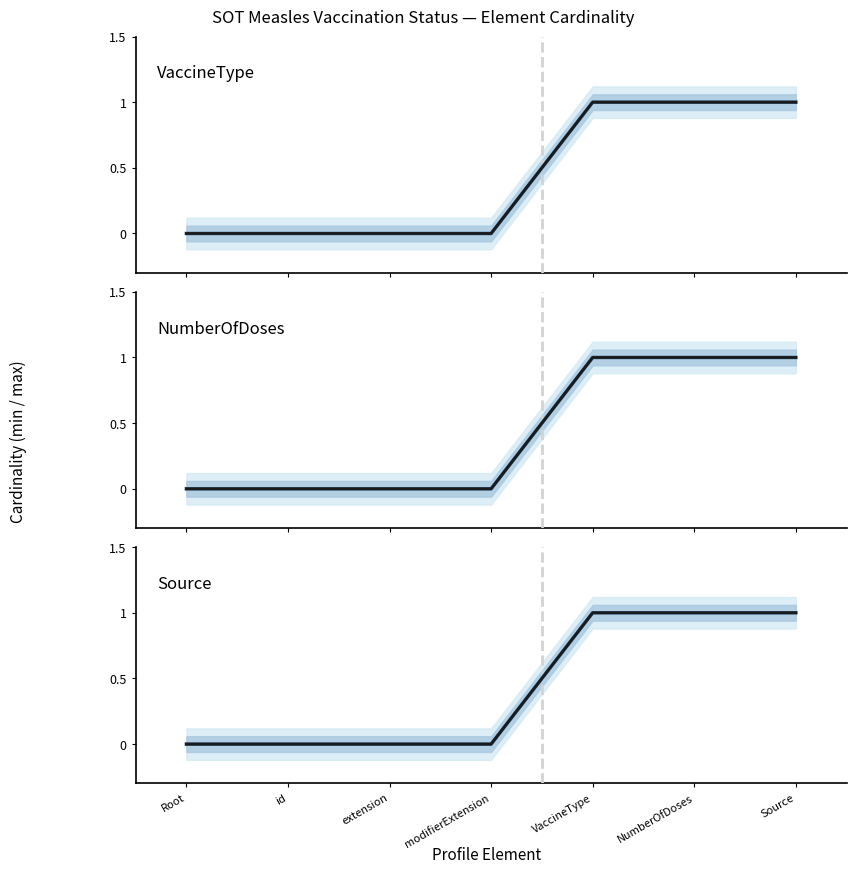

Which category has the lowest value in the VaccineType series?

Root